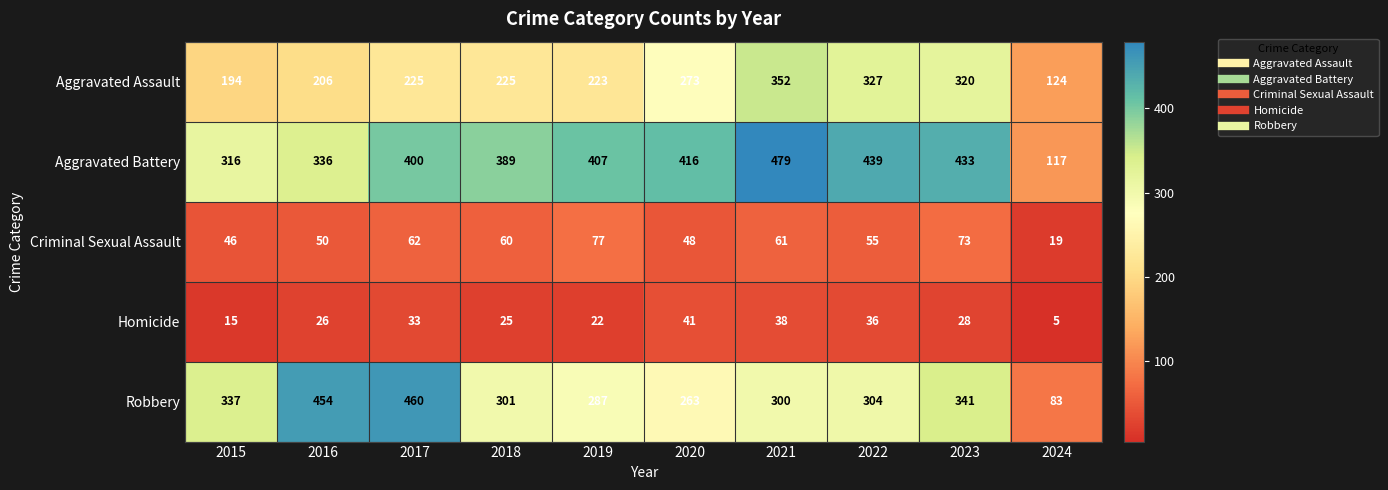

At which category is the sum across all series the highest?

2021